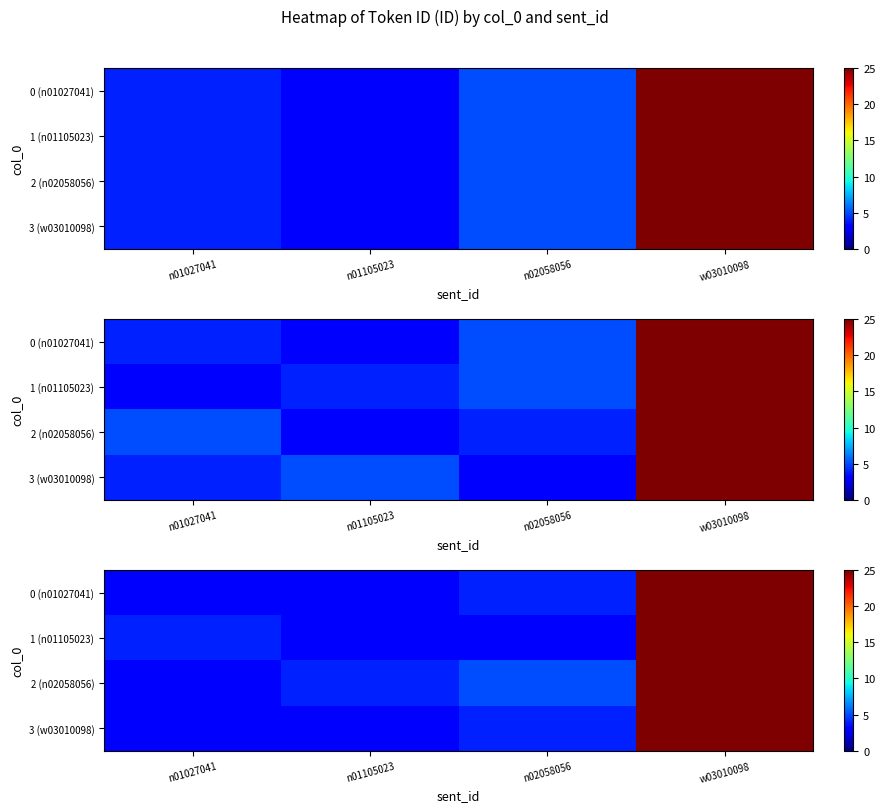

What is the total value across all series at n01027041?

13